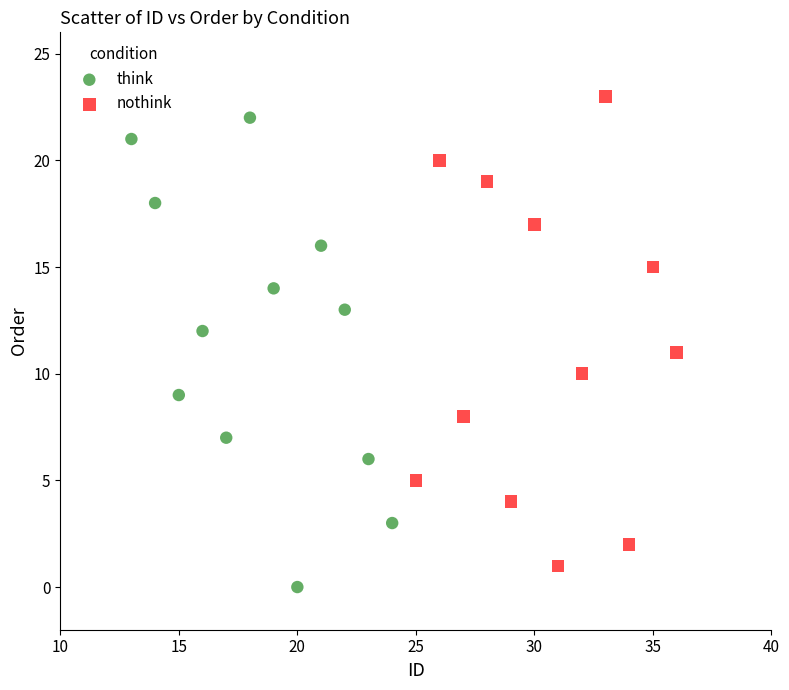

Which series reaches the minimum Y coordinate?

think